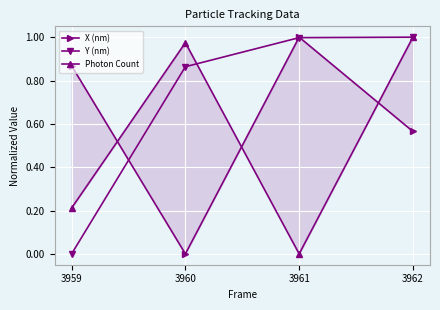

What is the average value of the X (nm) series?

0.6